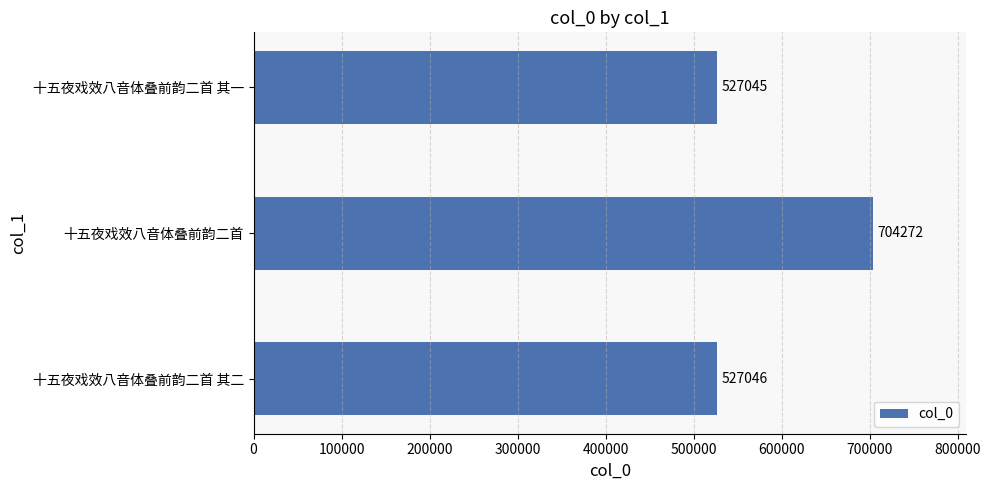

The chart shows a value of 789975 at 十五夜戏效八音体叠前韵二首 其一. True or false?

False